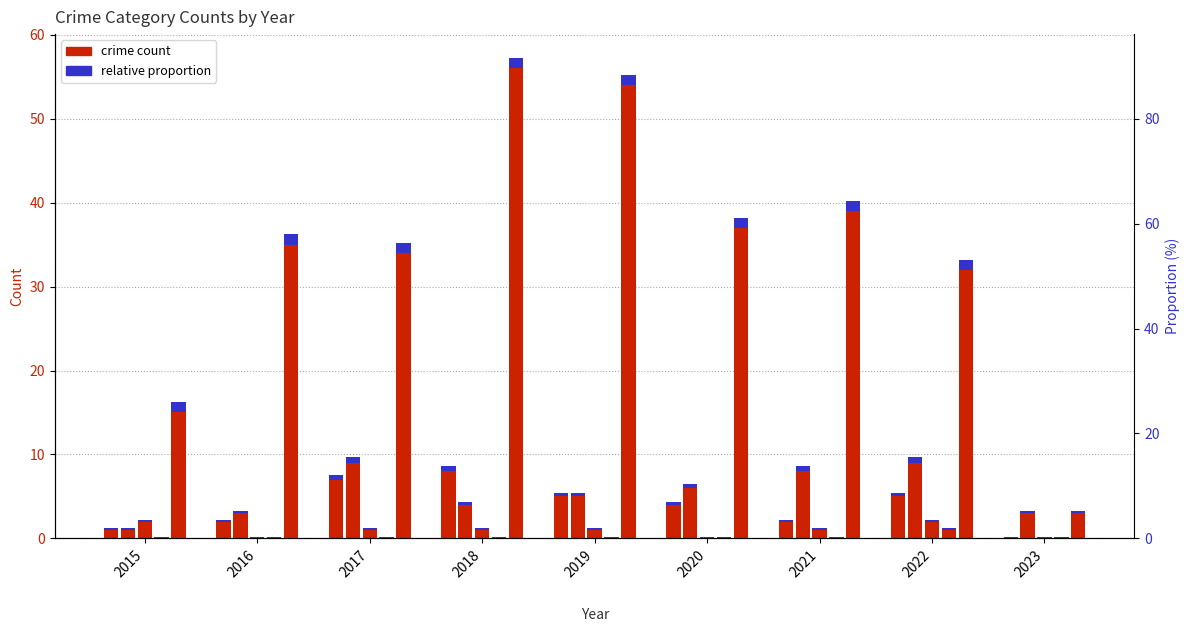

At which label does Criminal Sexual Assault reach its minimum?

2016